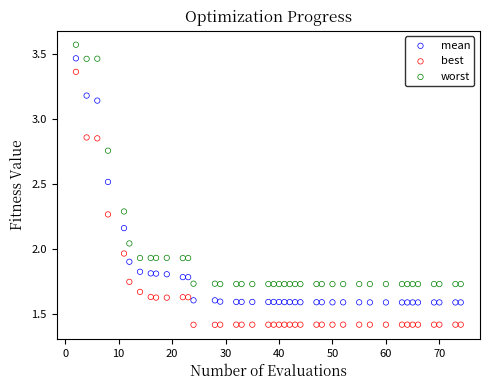

Which series has the widest spread of Y values?

best